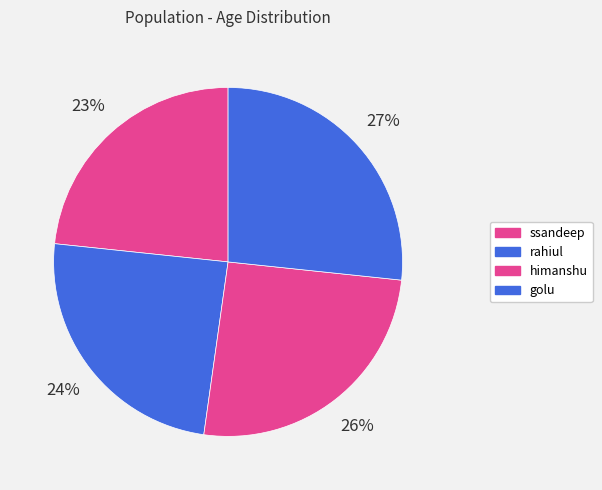

Between rahiul and golu, which is larger?

golu